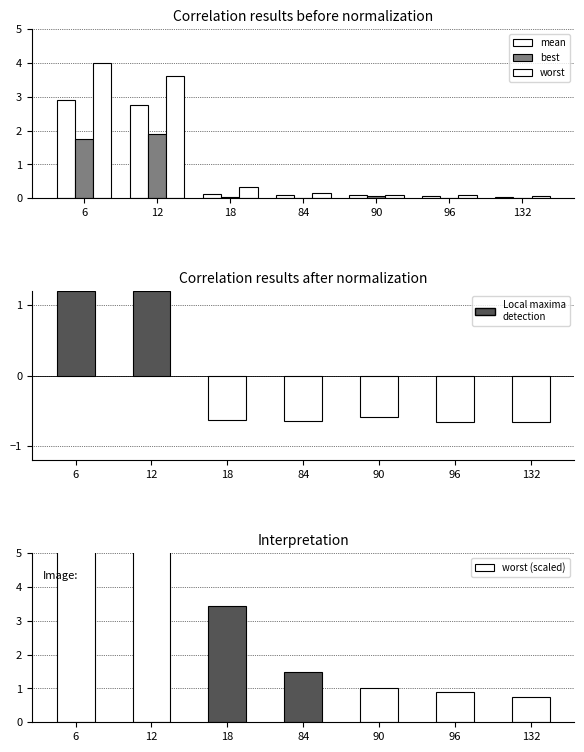

What are all the series names shown in the legend?

mean, best, worst